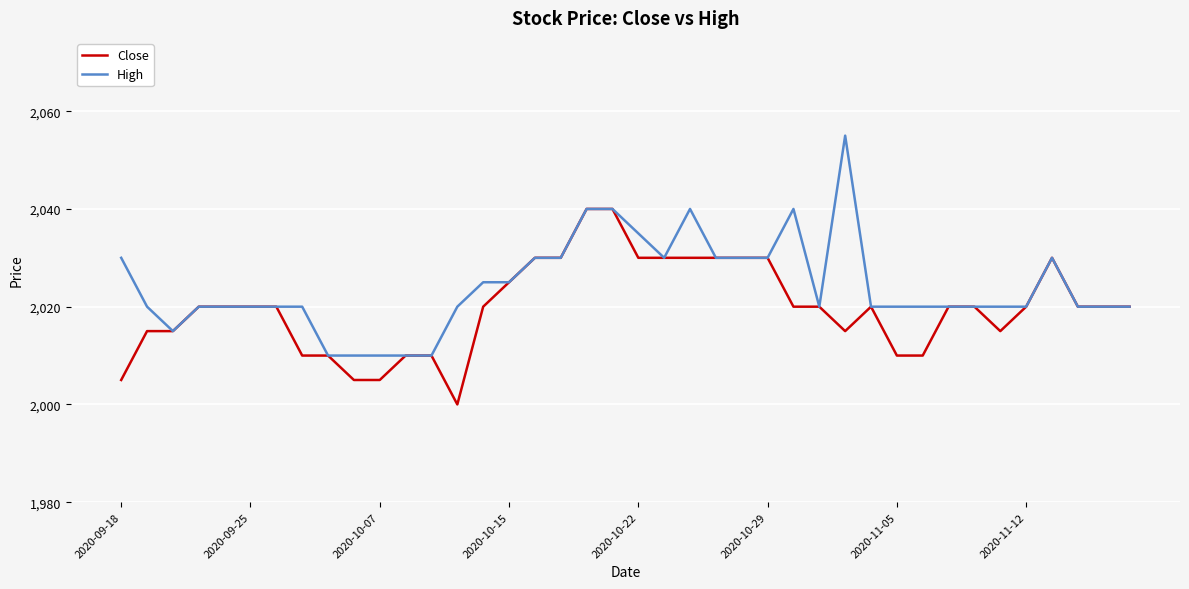

Which series has the largest range (max minus min)?

High